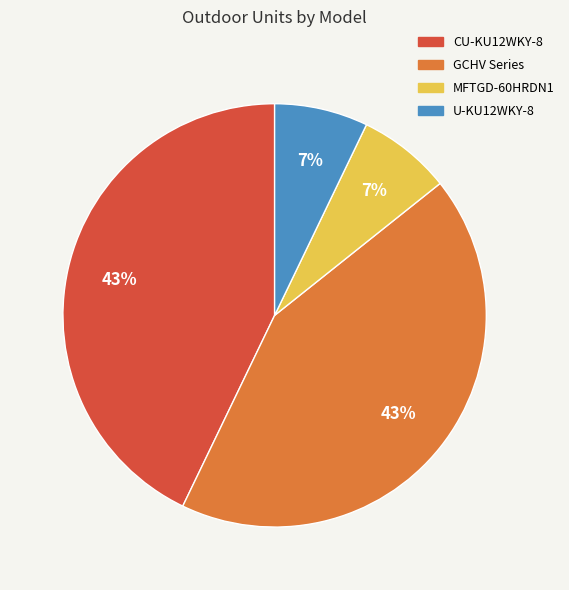

What percentage is the GCHV Series slice, to the nearest percent?

43%